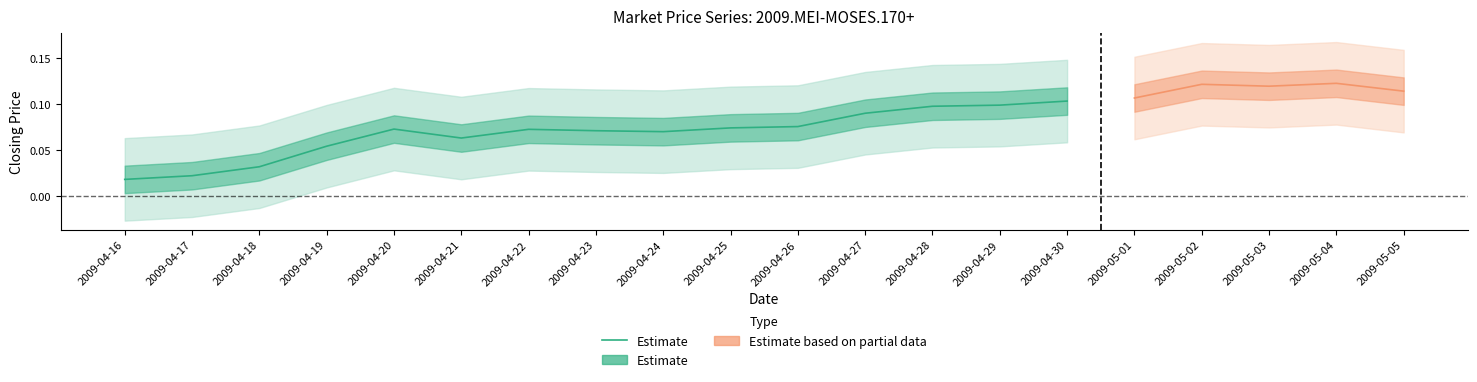

Rank the categories by value from lowest to highest.

2009-04-16, 2009-04-17, 2009-04-18, 2009-04-19, 2009-04-21, 2009-04-24, 2009-04-23, 2009-04-22, 2009-04-20, 2009-04-25, 2009-04-26, 2009-04-27, 2009-04-28, 2009-04-29, 2009-04-30